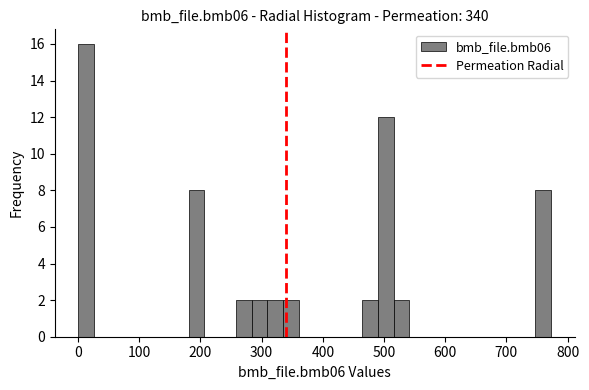

Read against the x-axis, roughly where is the centre of the tallest bar?

10